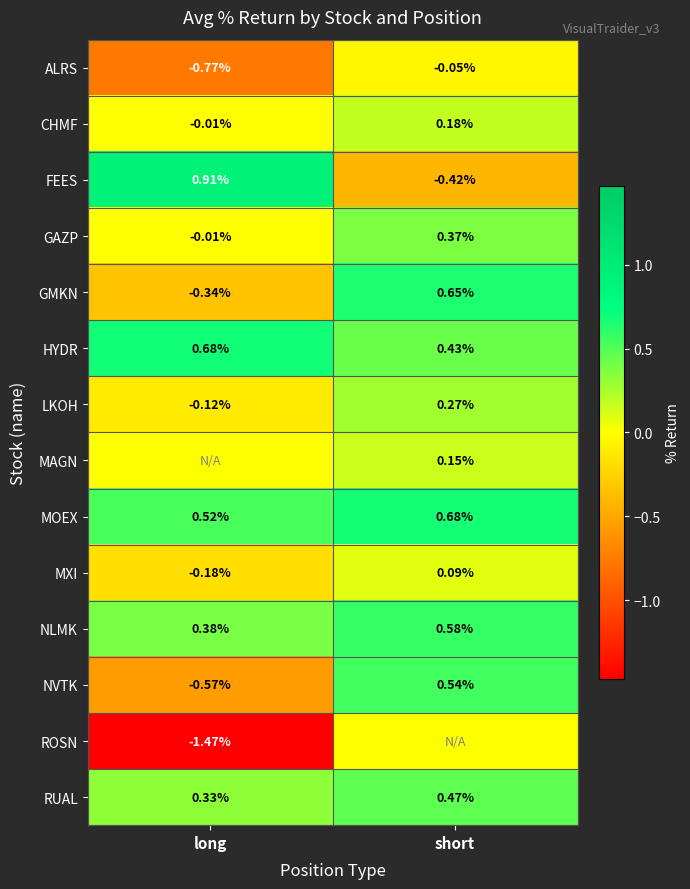

List the labels in order of FEES value, largest first.

long, short